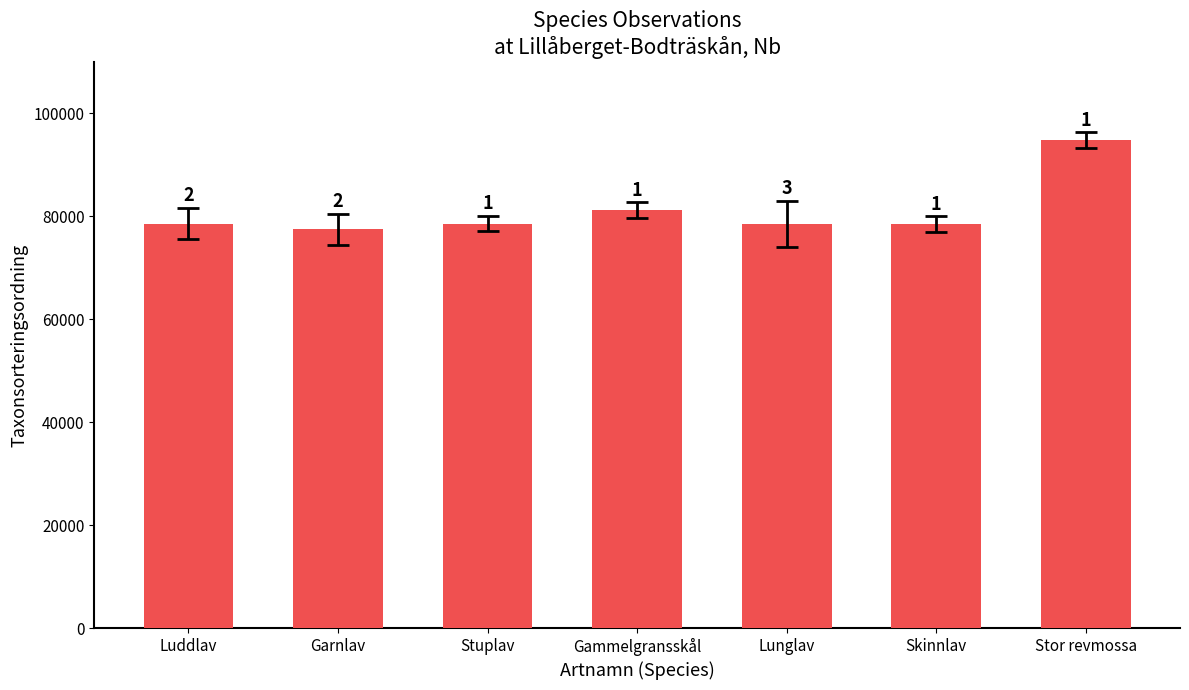

What position from the right is Gammelgransskål?

4